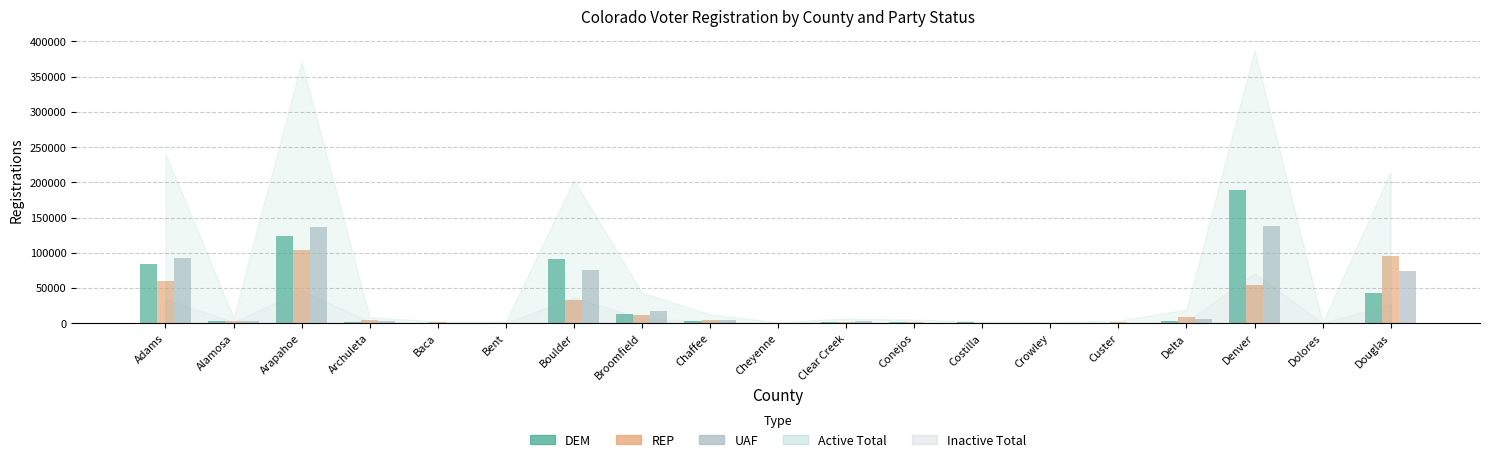

Which series has the largest range (max minus min)?

DEM